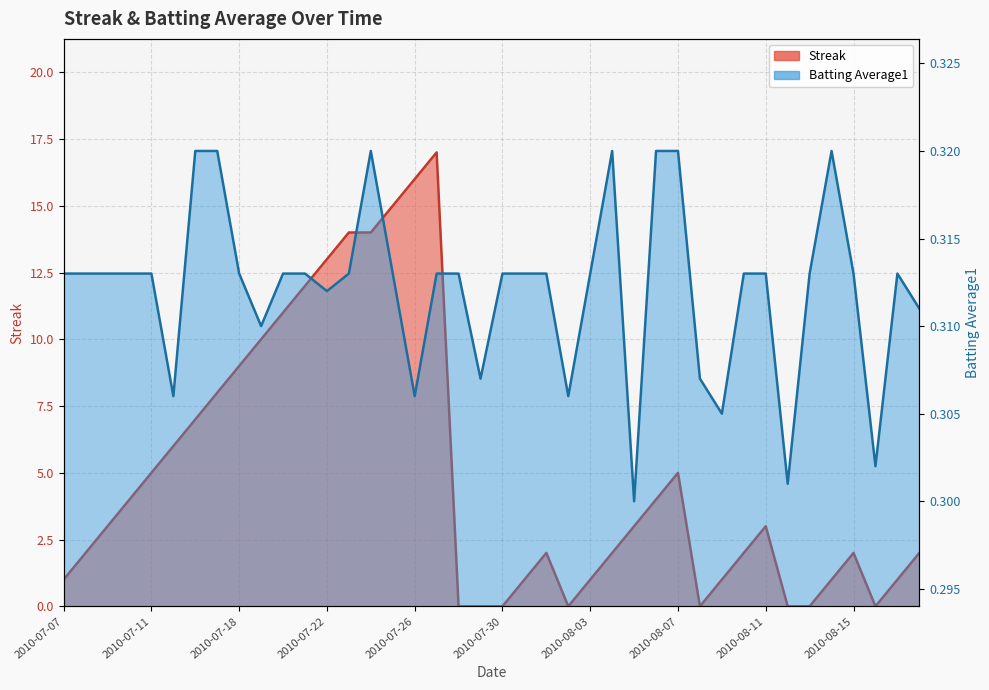

At how many categories does at least one series exceed 9?

9